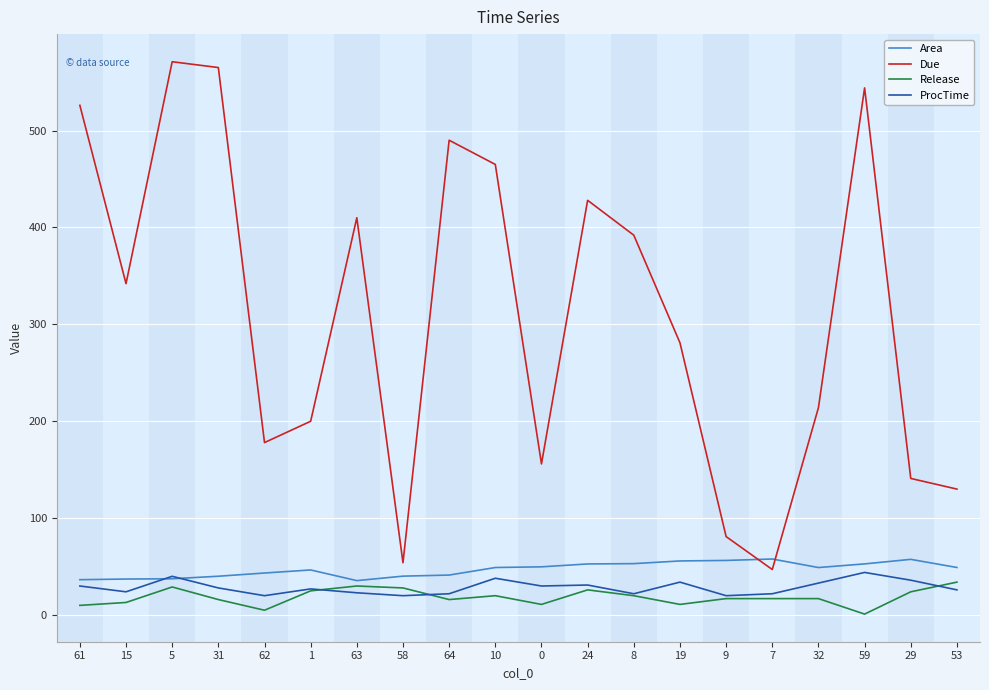

Which series has the widest spread of values?

Due